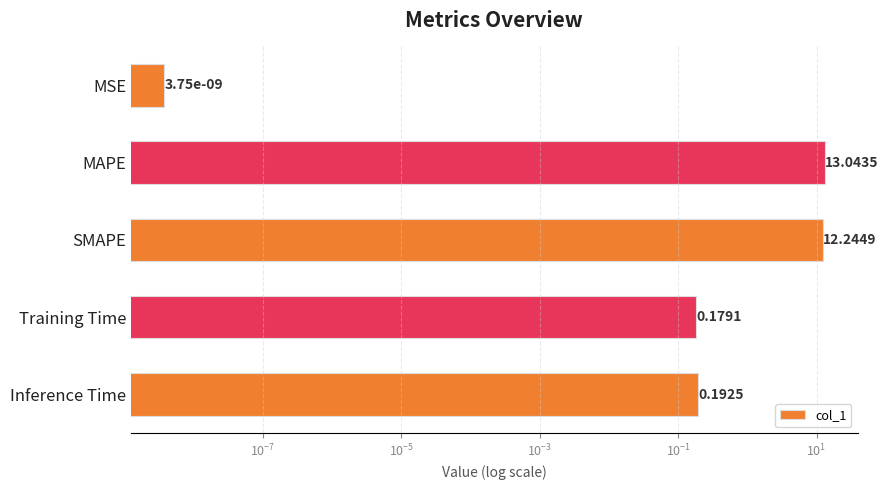

How many distinct data groups are displayed?

1